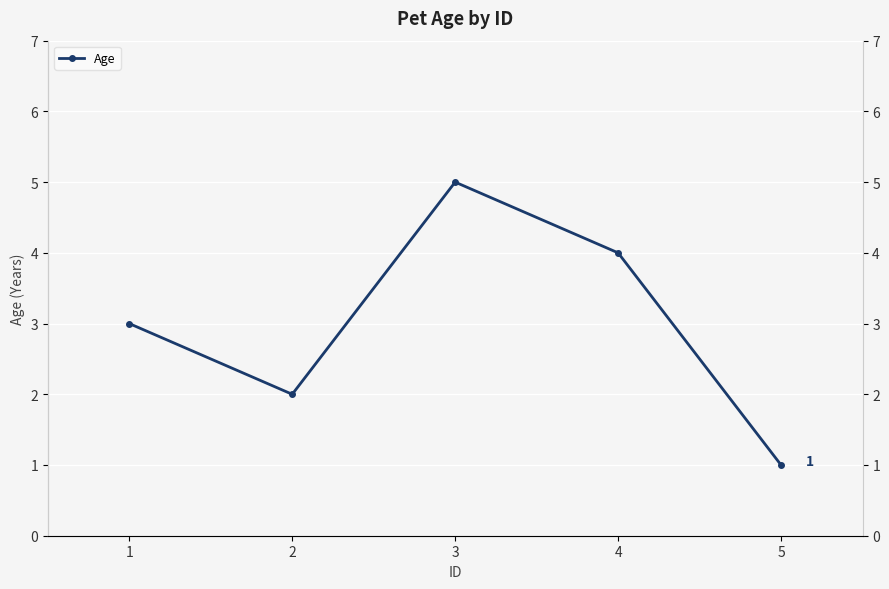

Which has a higher value, 3 or 4?

3